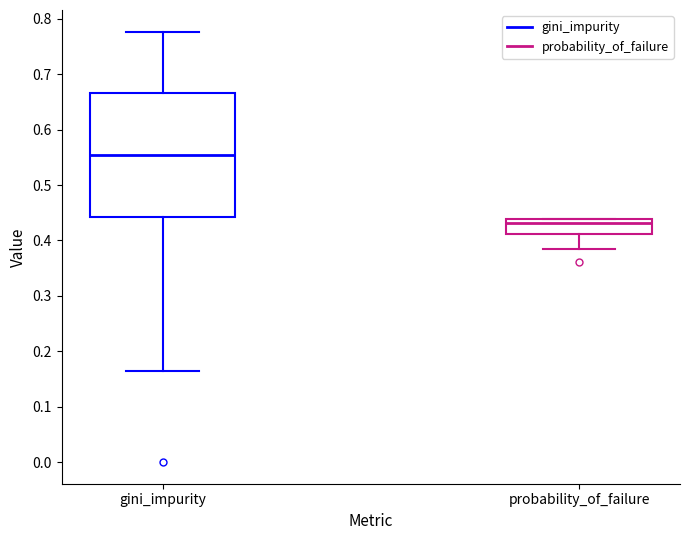

Reading left to right, transcribe this box plot: for each box, give where its median line is, the range the box spans, and where its two whiskers end, as read against the y-axis. The values are not printed on the chart, so give them approximately, as read against the axis.

gini_impurity: median 0.55, box 0.44 to 0.67, whiskers 0.17 to 0.78
probability_of_failure: median 0.43, box 0.41 to 0.44, whiskers 0.38 to 0.44